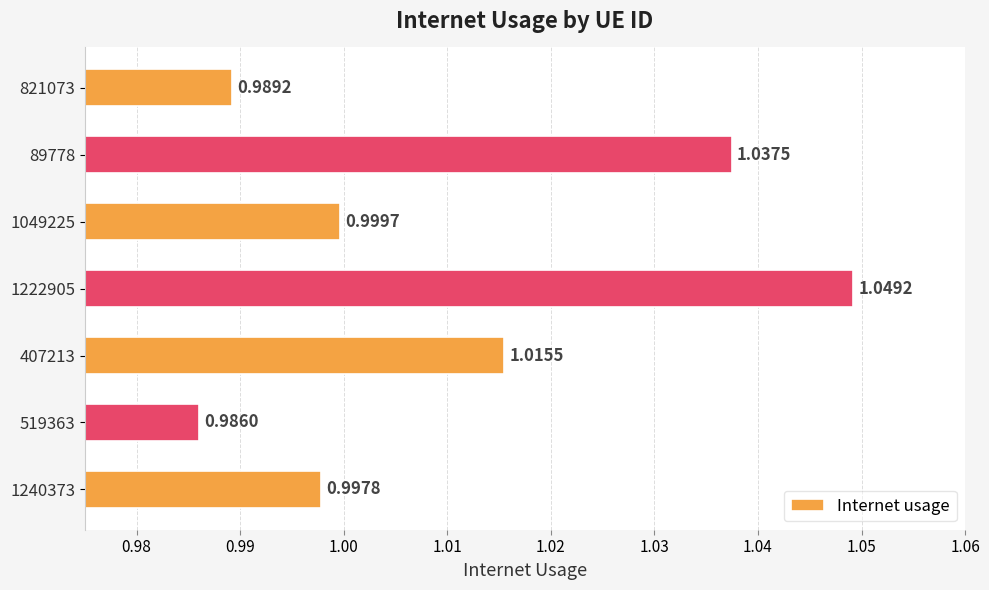

Which category has the lowest value across all series?

519363